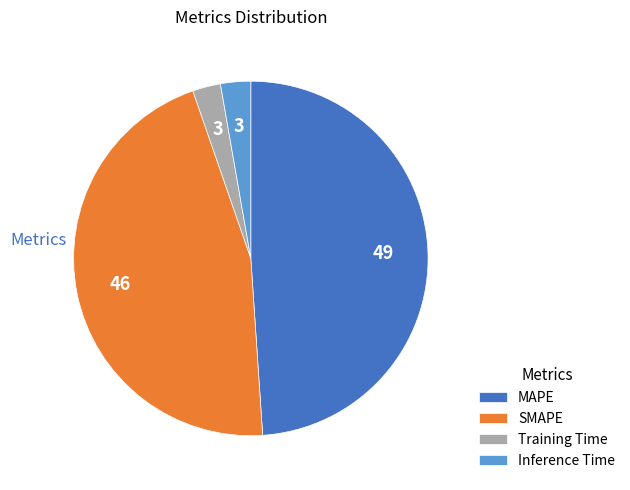

What is the largest slice in the pie chart?

MAPE